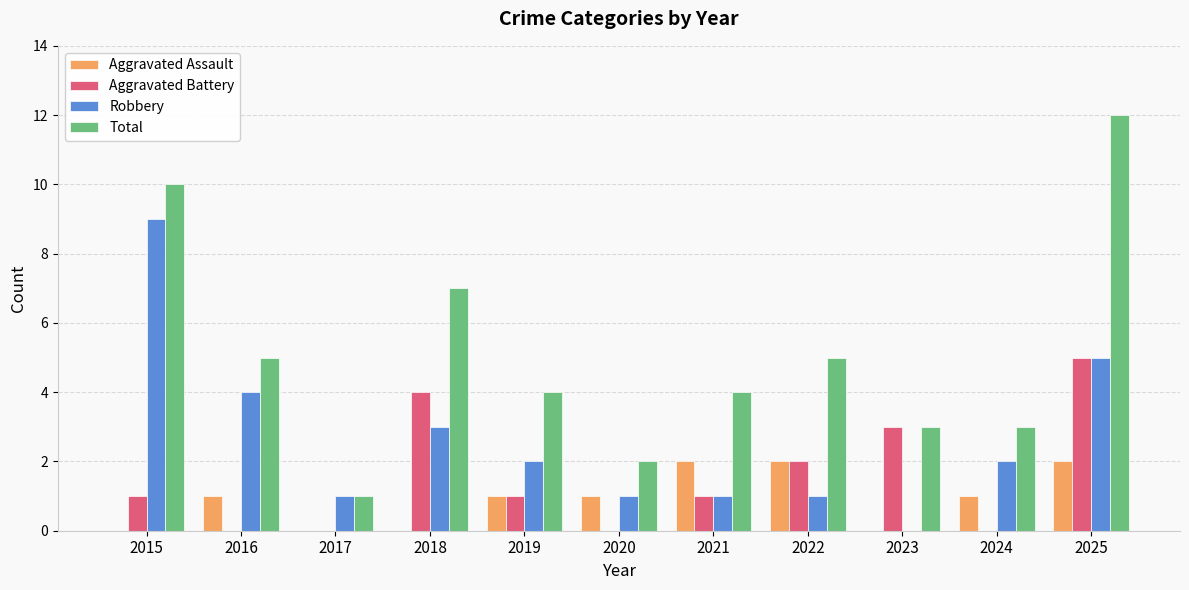

Reading left to right, transcribe all the data shown in this chart.

Aggravated Assault: 2015=0	2016=1	2017=0	2018=0	2019=1	2020=1	2021=2	2022=2	2023=0	2024=1	2025=2
Aggravated Battery: 2015=1	2016=0	2017=0	2018=4	2019=1	2020=0	2021=1	2022=2	2023=3	2024=0	2025=5
Robbery: 2015=9	2016=4	2017=1	2018=3	2019=2	2020=1	2021=1	2022=1	2023=0	2024=2	2025=5
Total: 2015=10	2016=5	2017=1	2018=7	2019=4	2020=2	2021=4	2022=5	2023=3	2024=3	2025=12